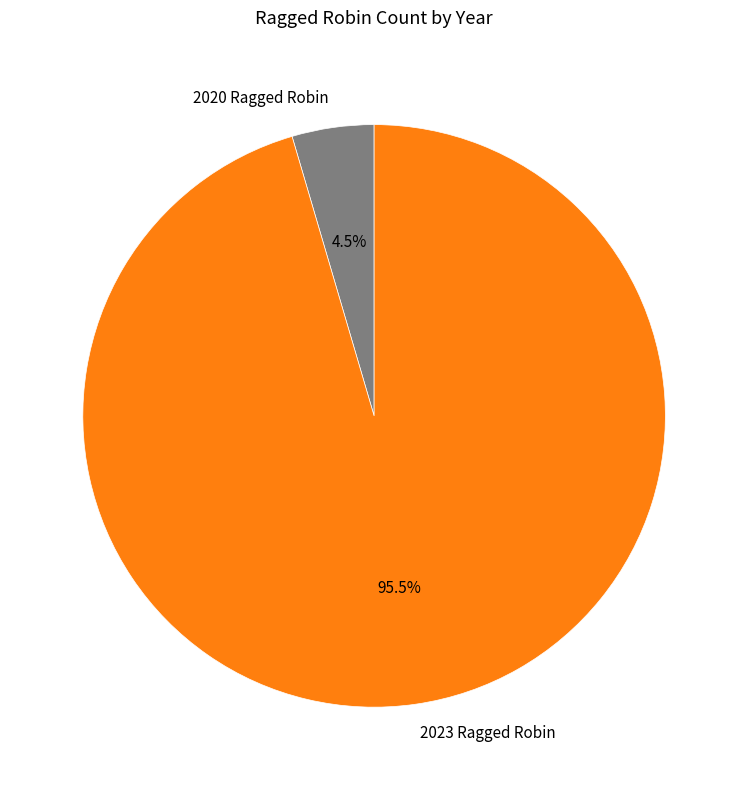

What percentage do 2020 Ragged Robin and 2023 Ragged Robin together represent?

100.0%